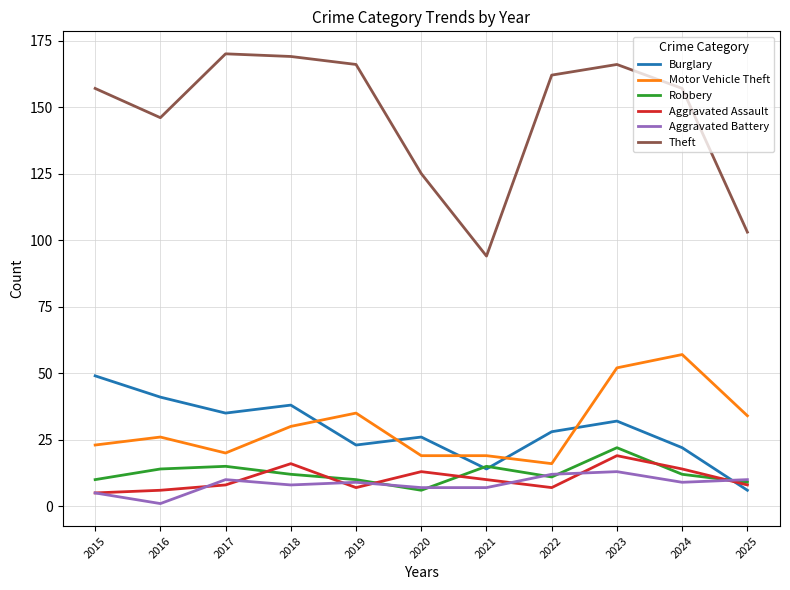

The value of Theft at 2023 is 166. True or false?

True